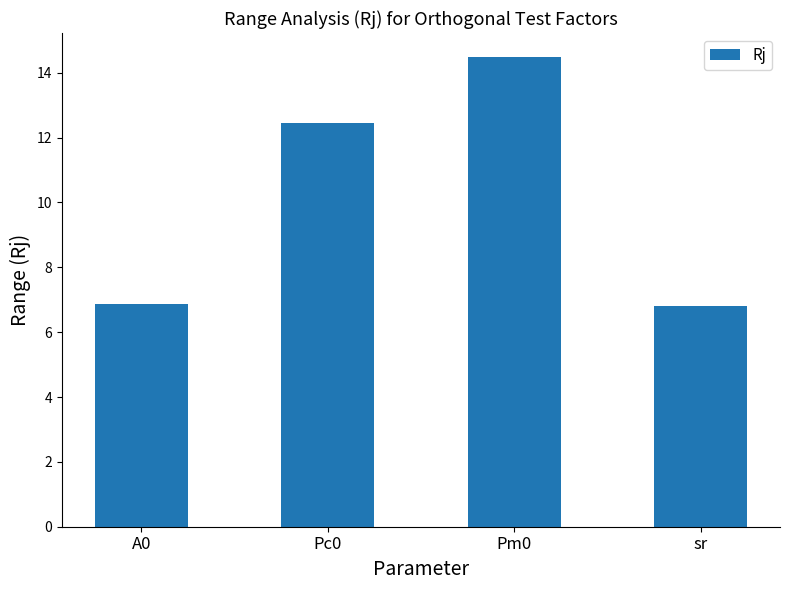

At which label is the value closest to 10?

Pc0